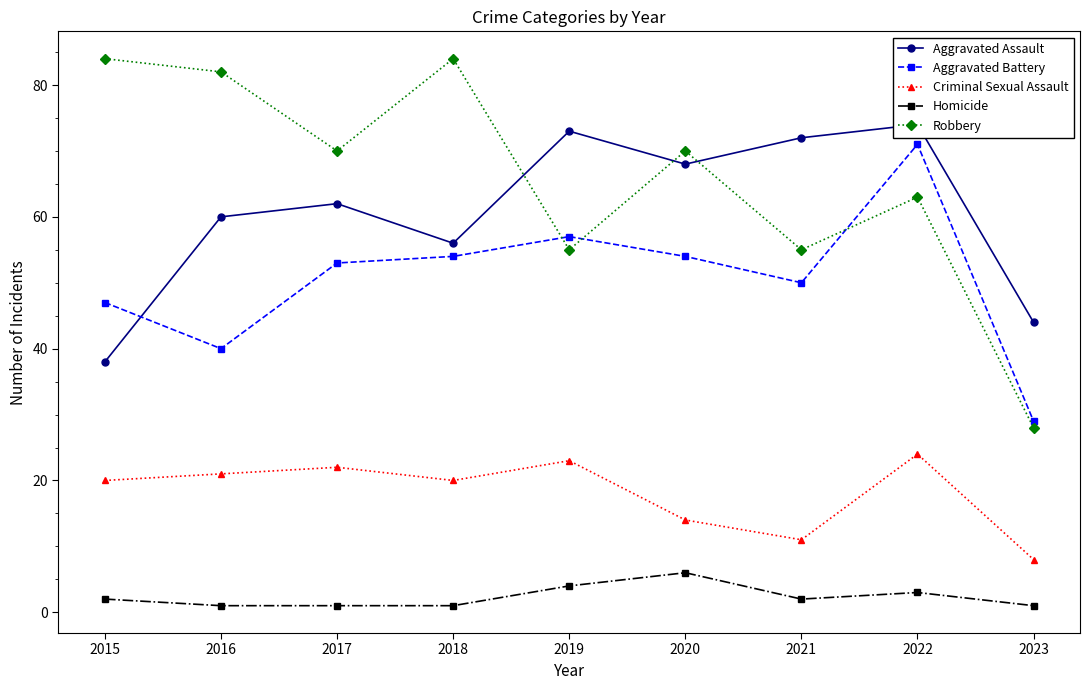

True or false: Criminal Sexual Assault and Aggravated Battery cross at least once.

False